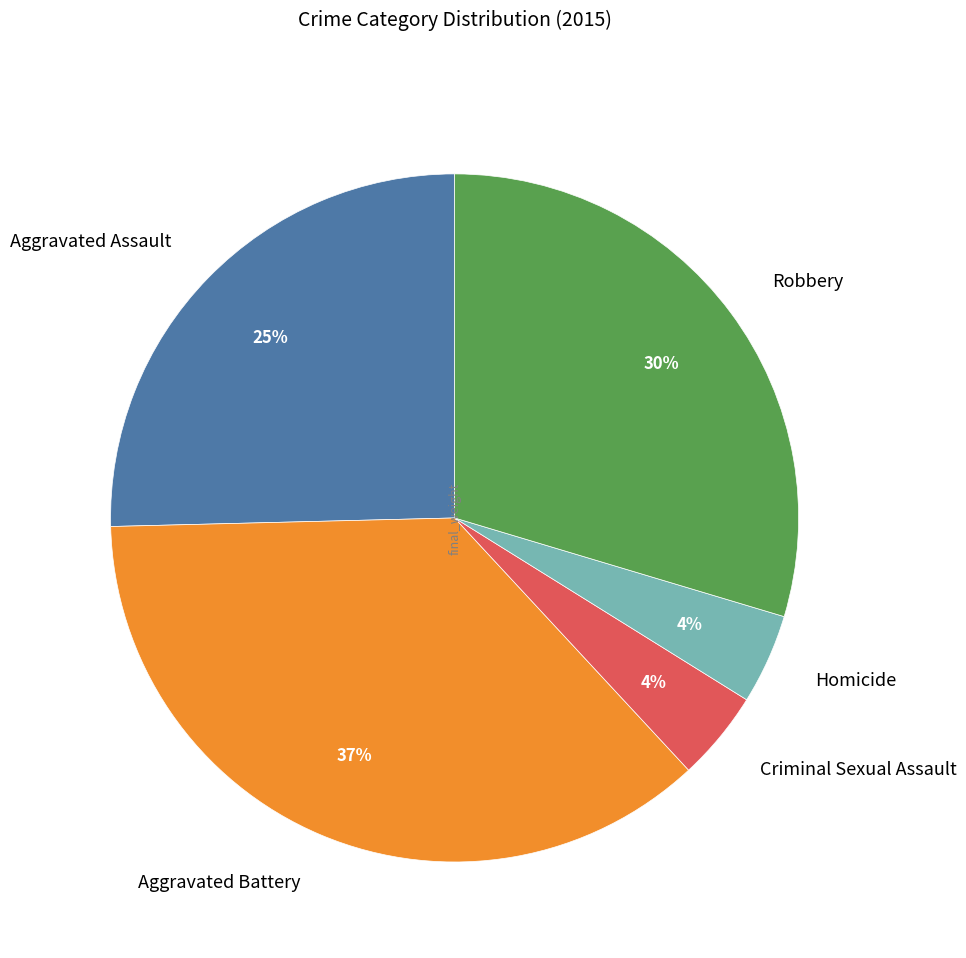

Does Aggravated Battery represent more than half of the total?

No